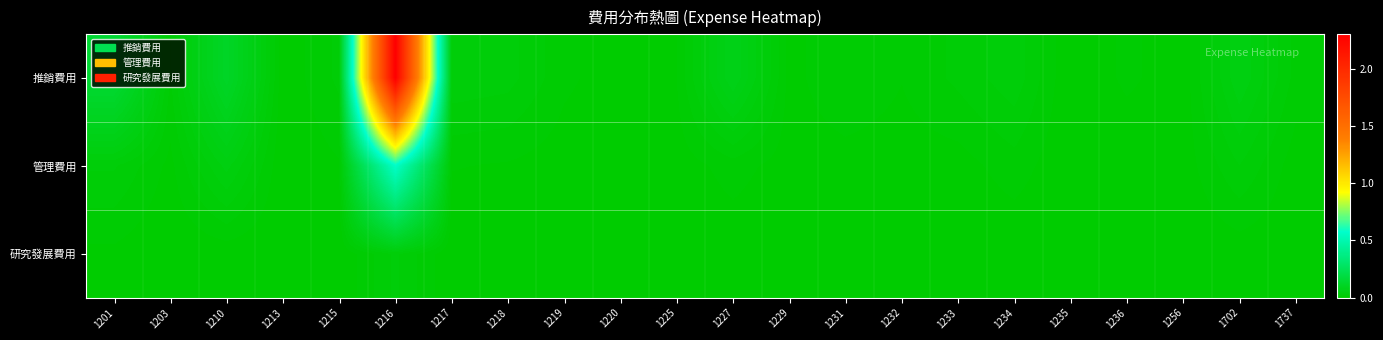

Which series has the largest range (max minus min)?

推銷費用